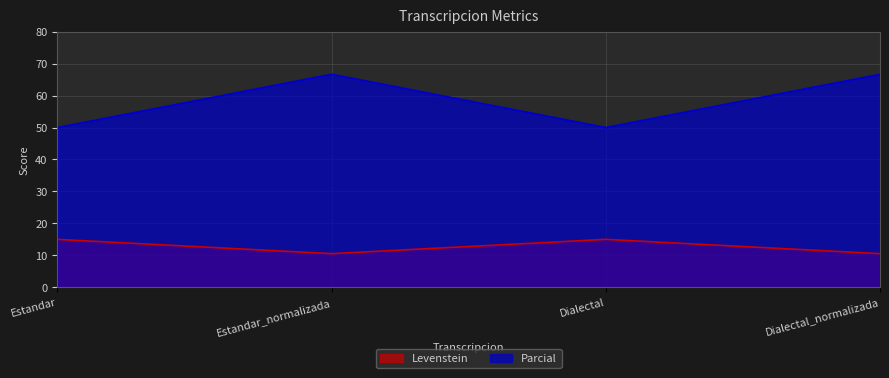

What is the difference between the highest and lowest values at Dialectal_normalizada?

56.1